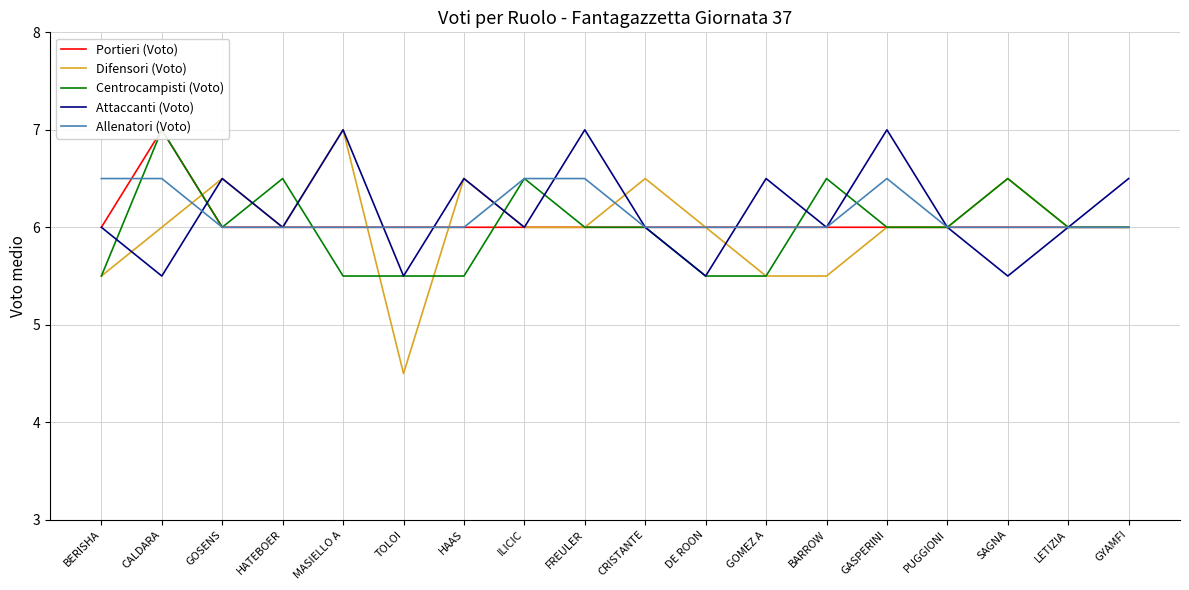

Rank the series at GOSENS from highest to lowest value.

Difensori (Voto), Attaccanti (Voto), Portieri (Voto), Centrocampisti (Voto), Allenatori (Voto)